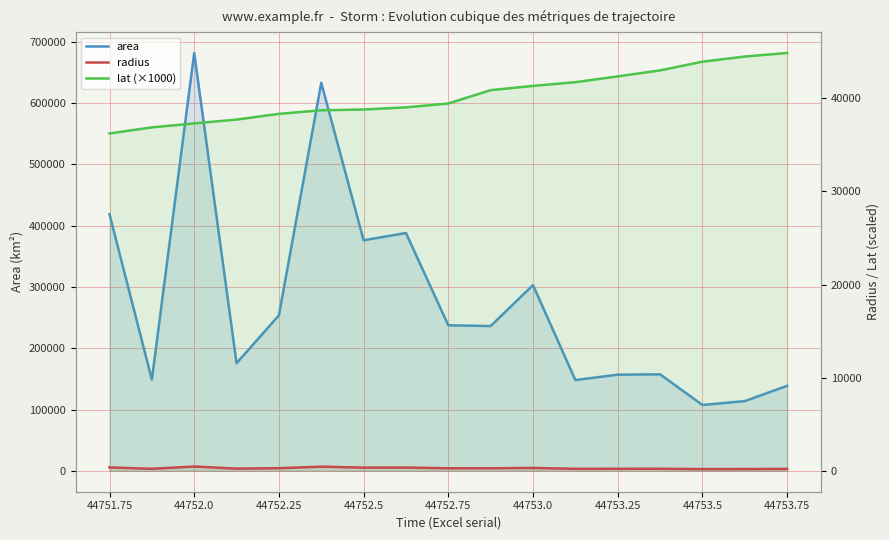

What is the label of the 6th point from the left?

44753.0